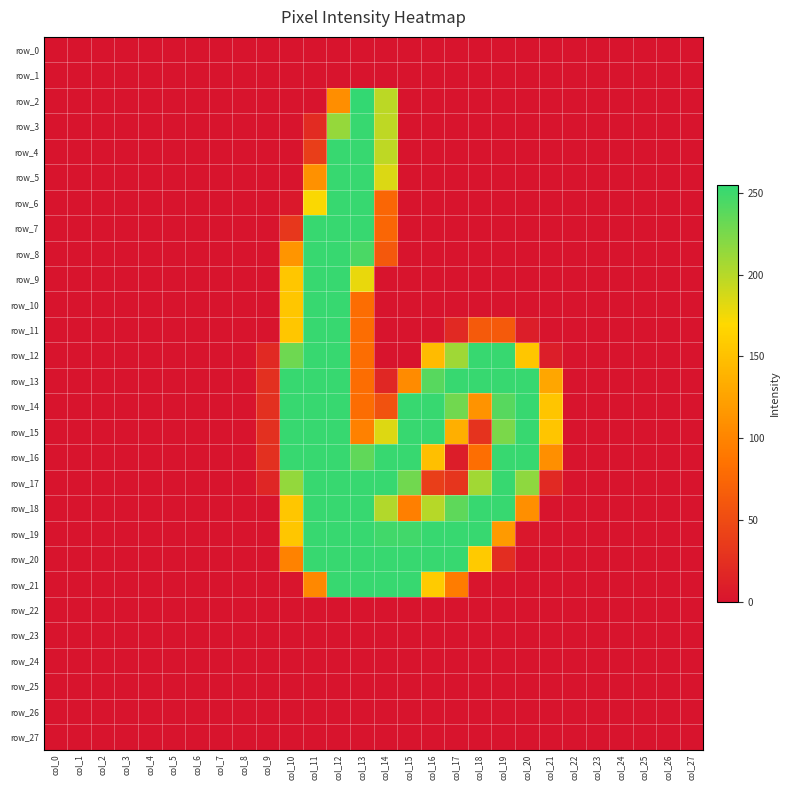

What is the average value of the row_13 series?

85